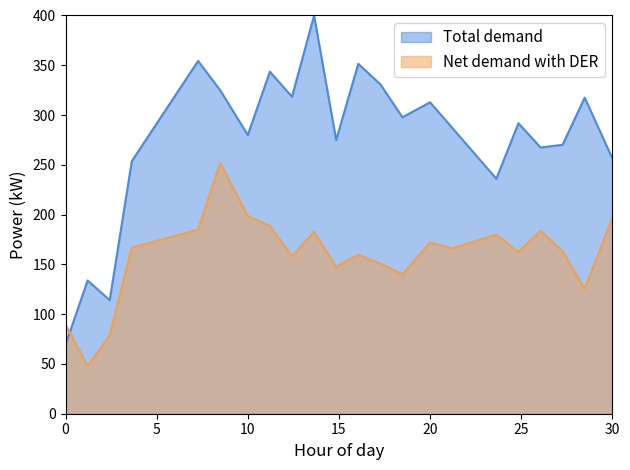

True or false: Total demand and Net demand with DER intersect in this chart.

True